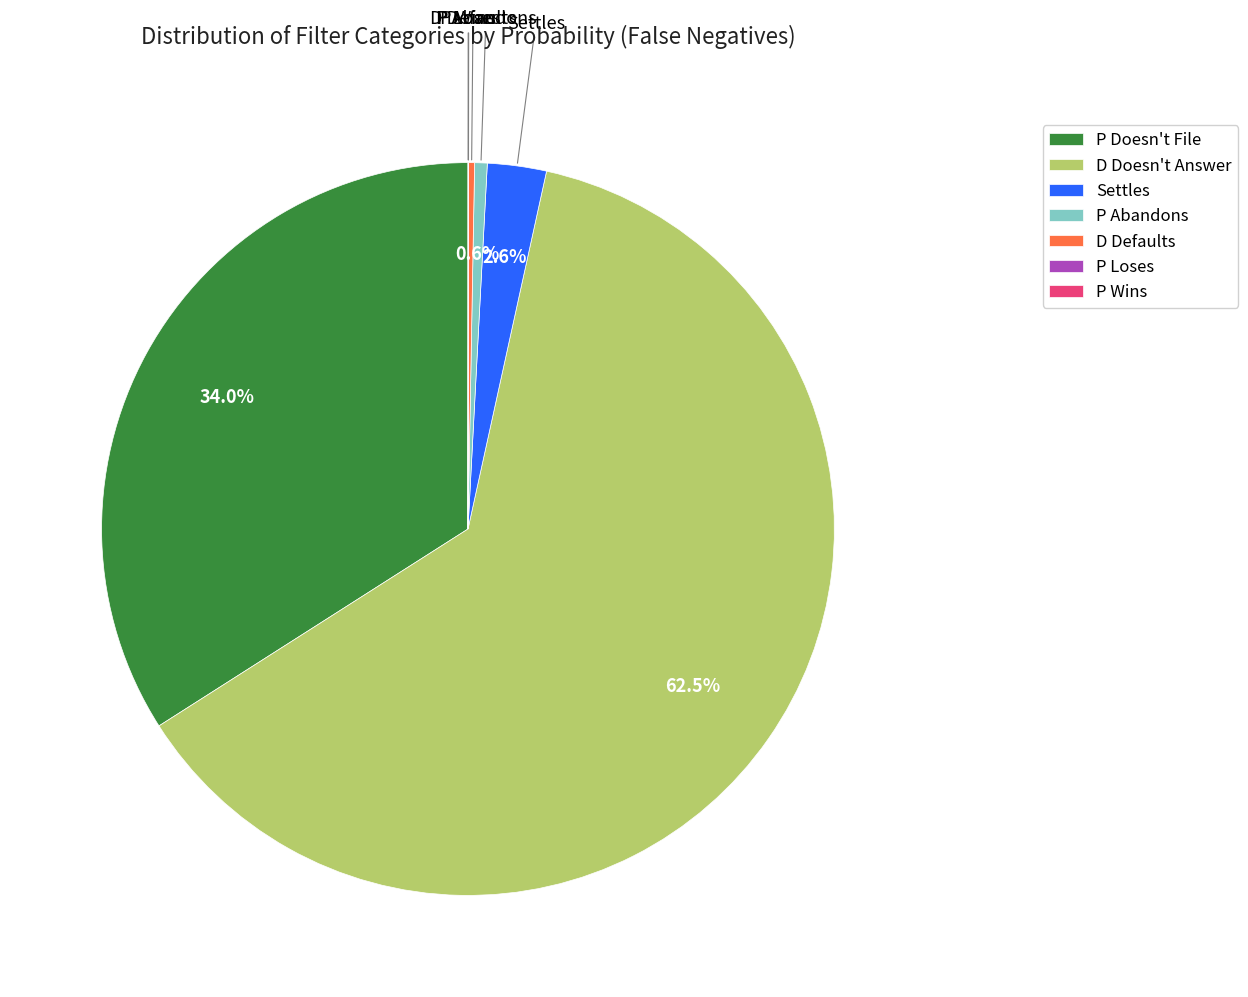

Which slice represents more than half of the pie?

D Doesn't Answer